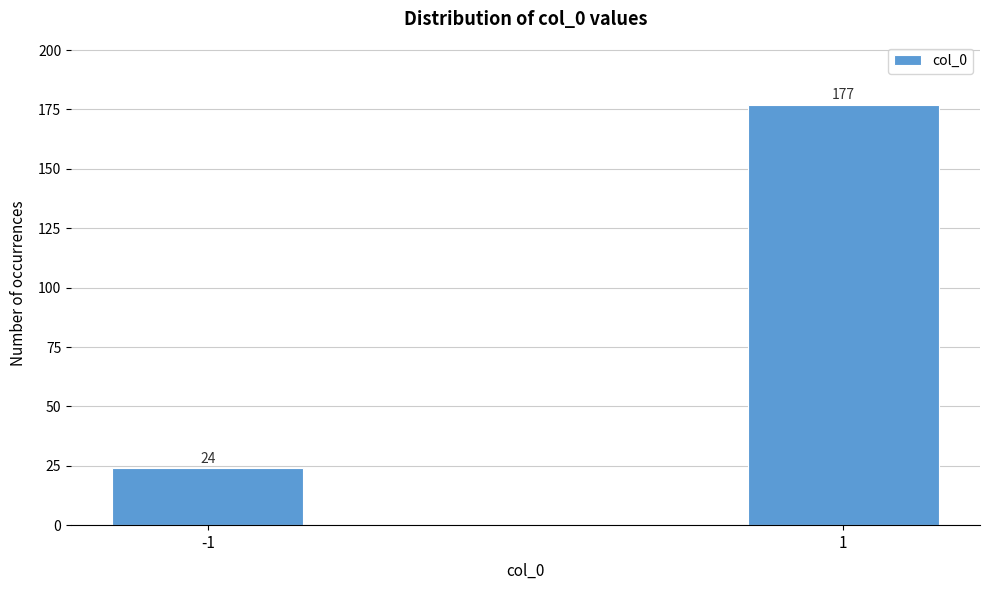

Reading left to right, what are all the values shown in this chart?

24	177